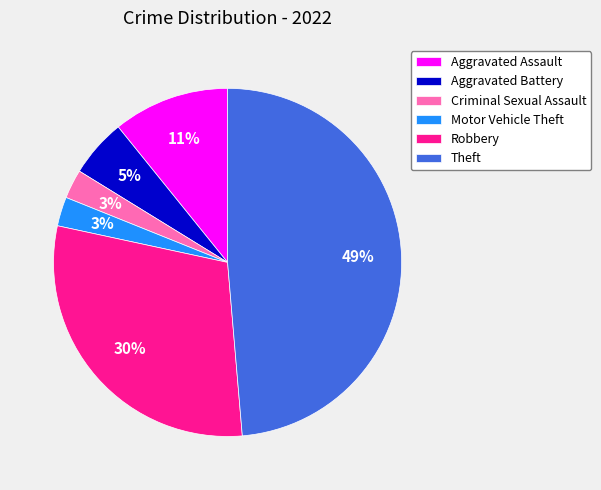

To the nearest percent, what is the difference between the Motor Vehicle Theft and Aggravated Assault slice percentages?

8%